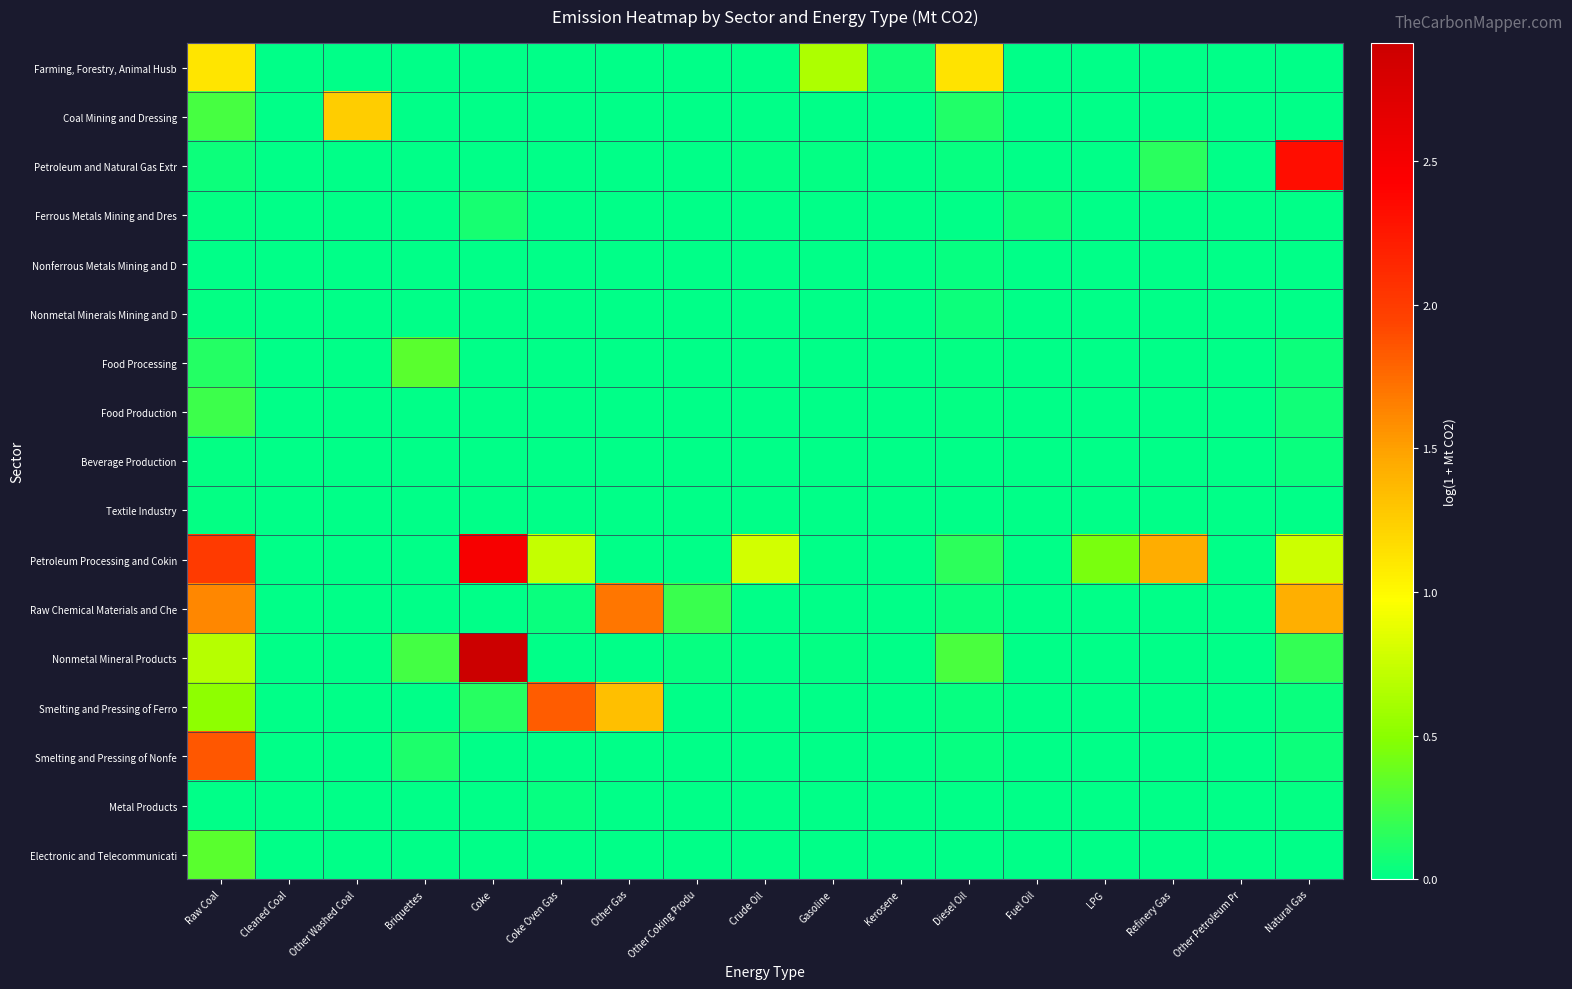

At which category is the sum across all series the highest?

Raw Coal